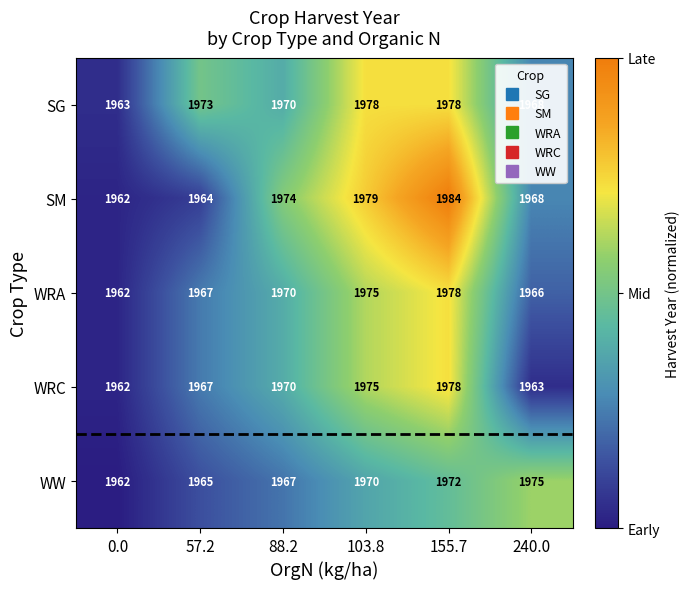

The value of WW at 155.7 is 1972. True or false?

True